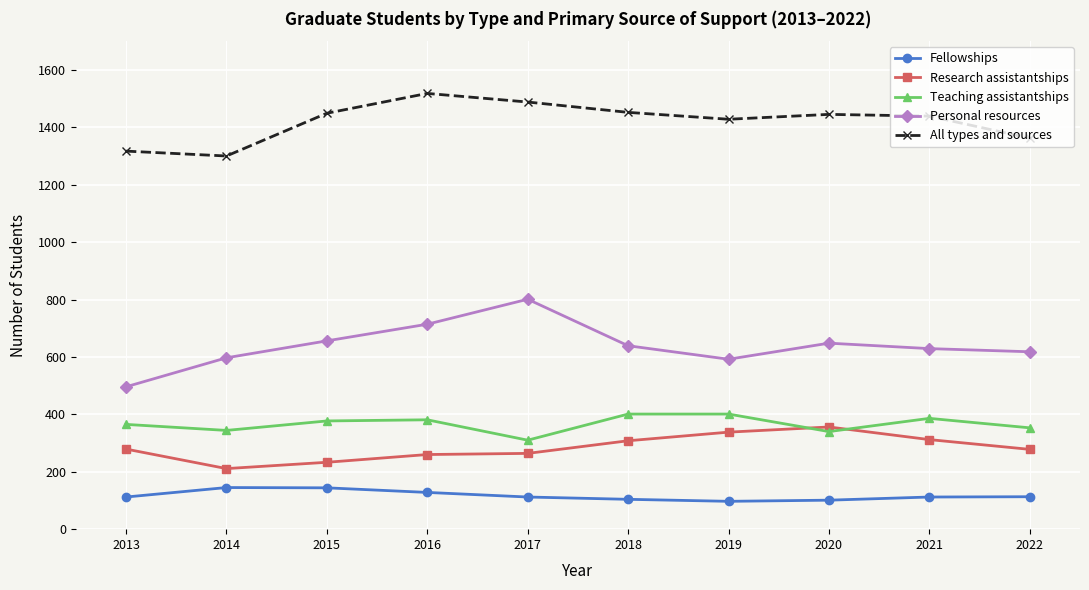

True or false: All types and sources and Personal resources intersect in this chart.

False